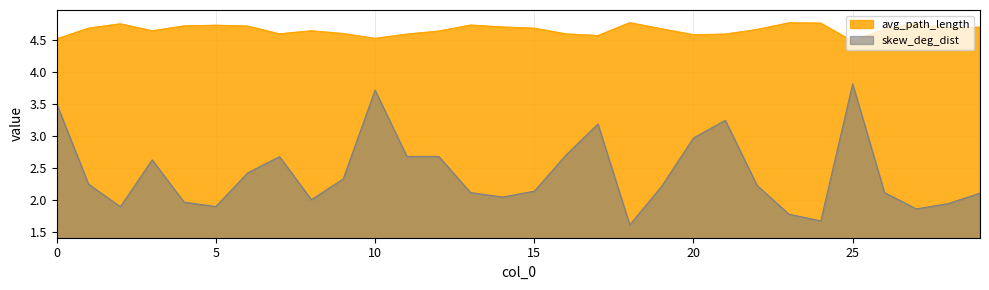

Count the avg_path_length values in the range 4 to 5.

30